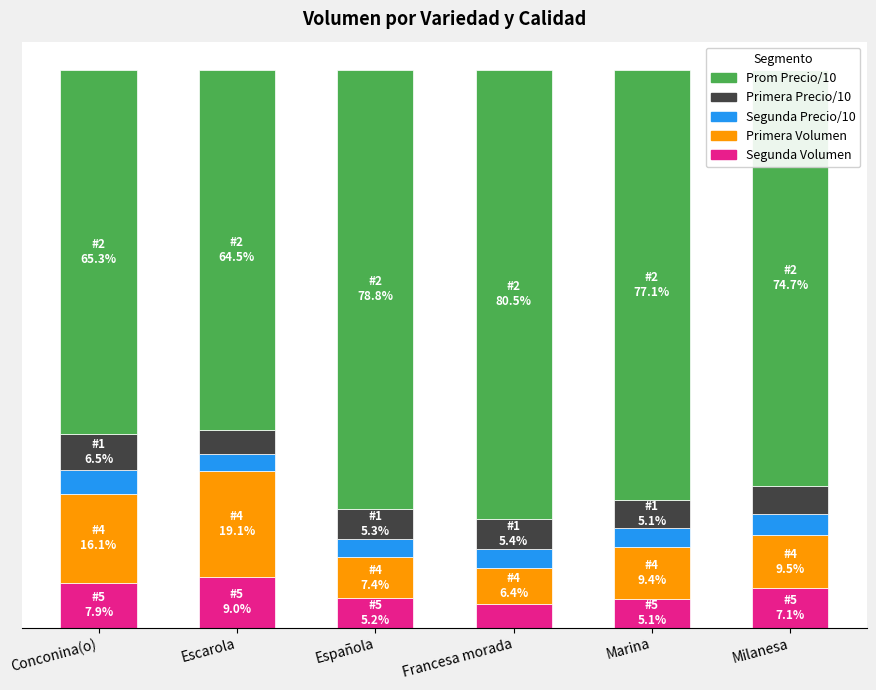

At which category is the sum across all series the highest?

Conconina(o)